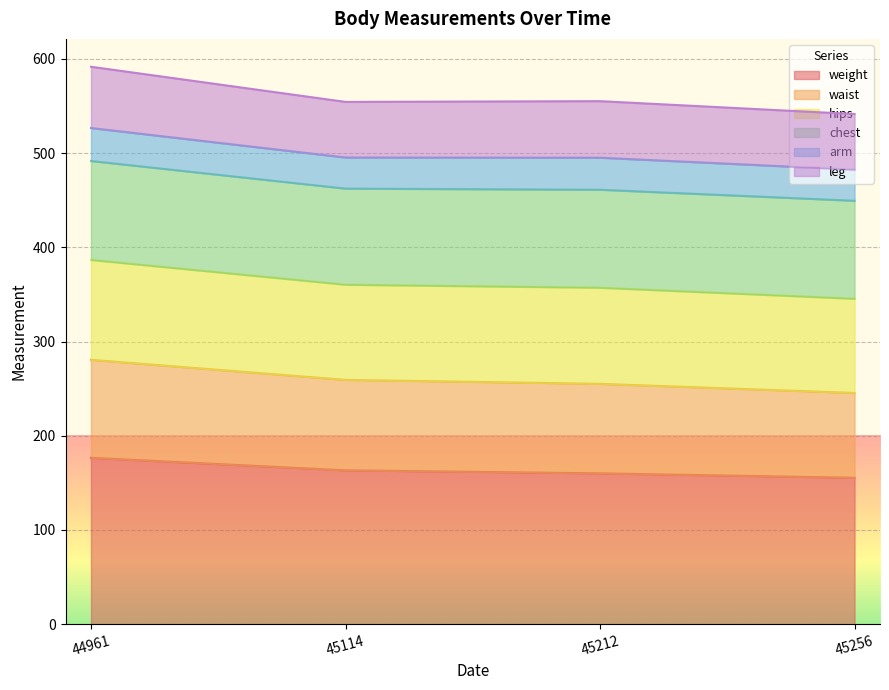

What is the highest value of the weight series?

176.6